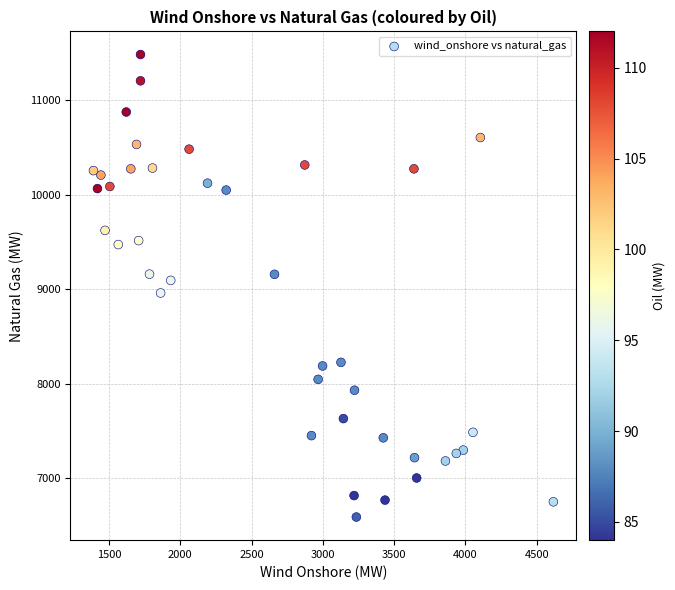

What is the range of X values (max minus min)?

3226